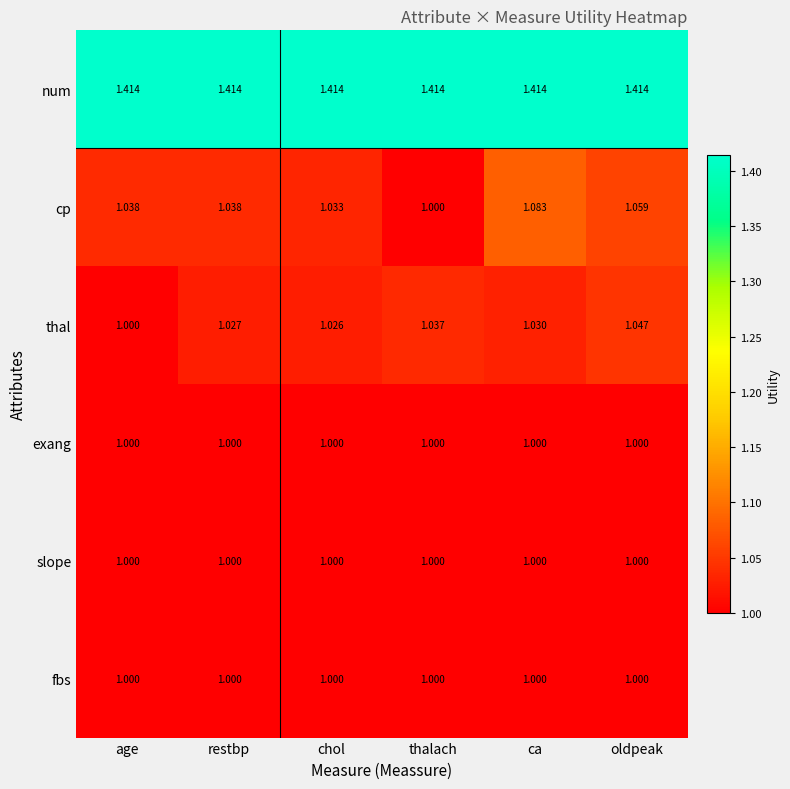

Which series has the largest range (max minus min)?

cp